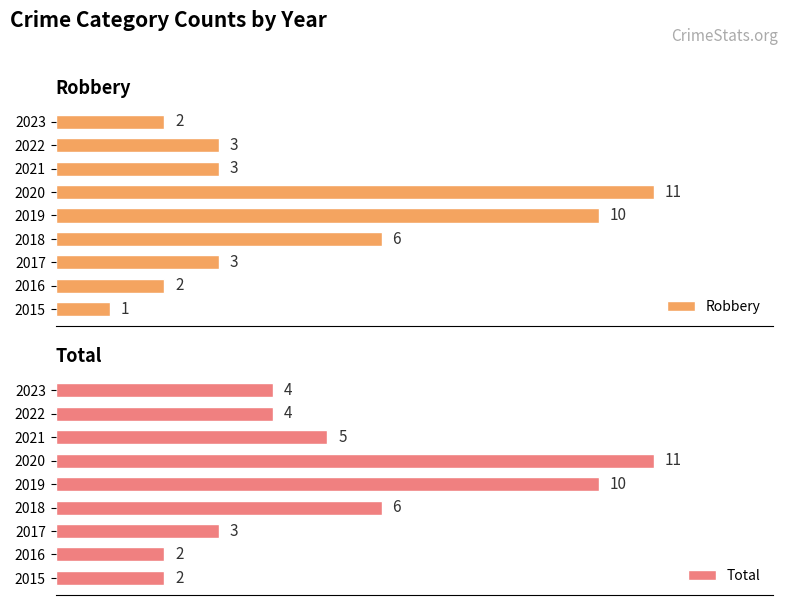

How many distinct data groups are displayed?

2